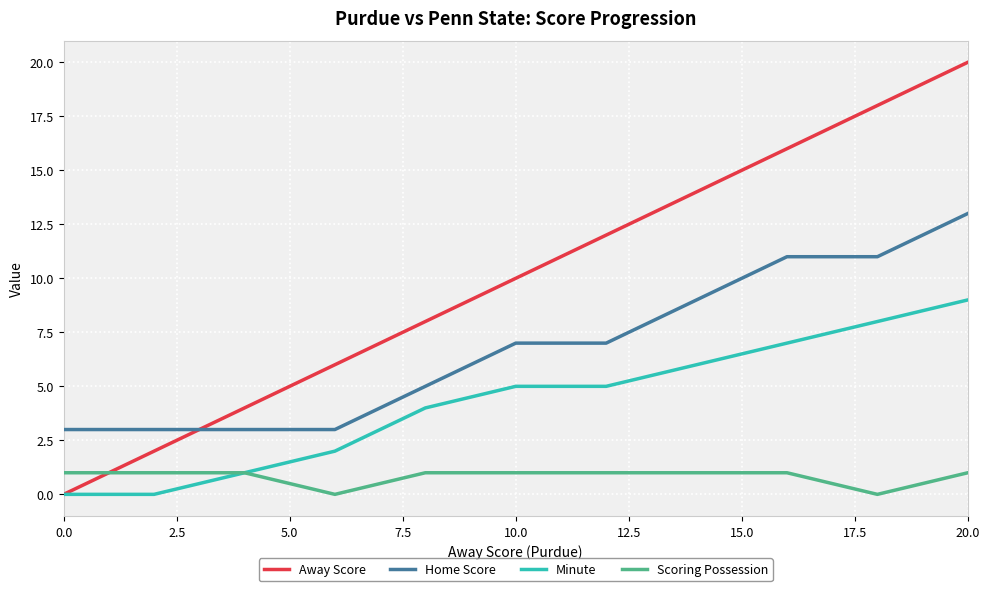

How many values in the Away Score series are below 10?

5